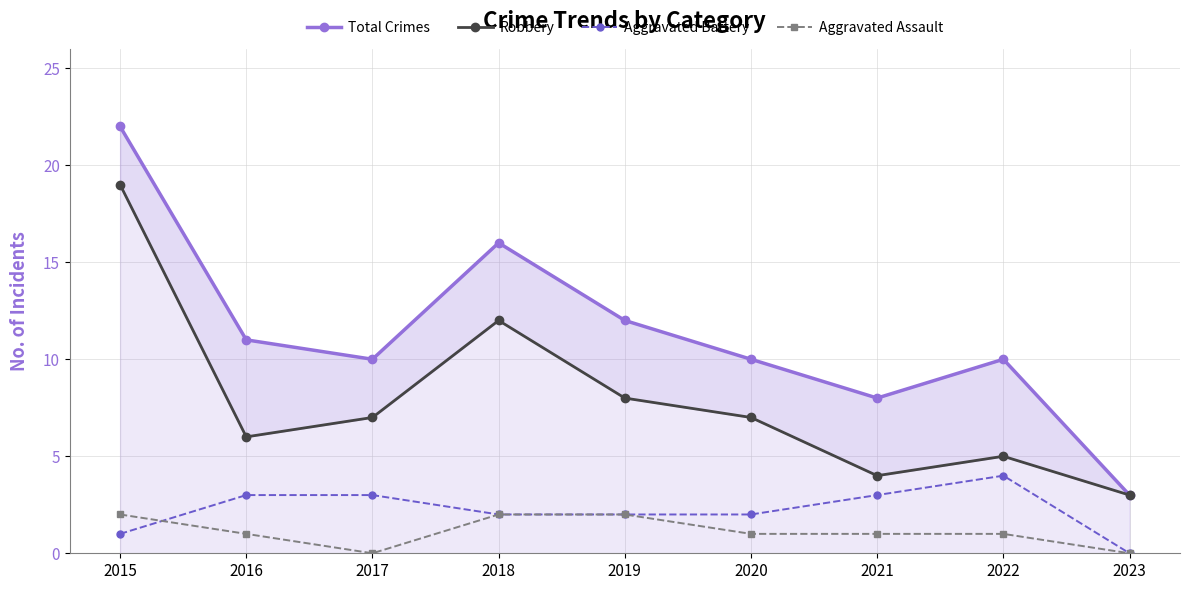

What is the spread (max minus min) of values at 2016?

10